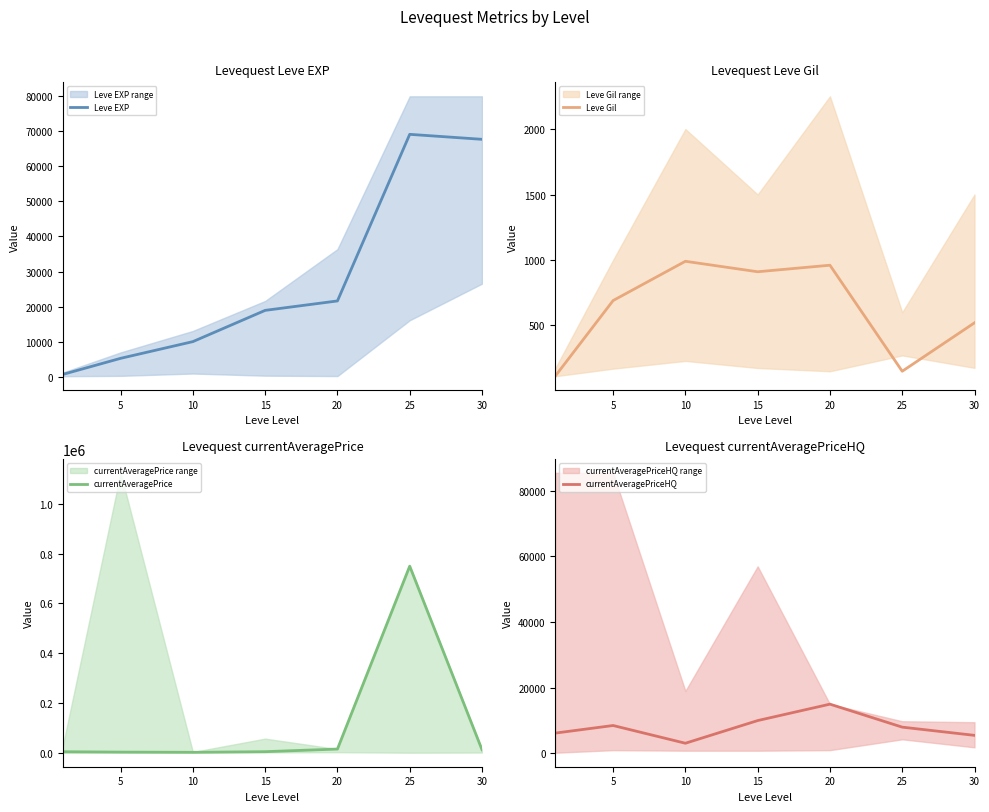

Which series has the largest range (max minus min)?

currentAveragePrice